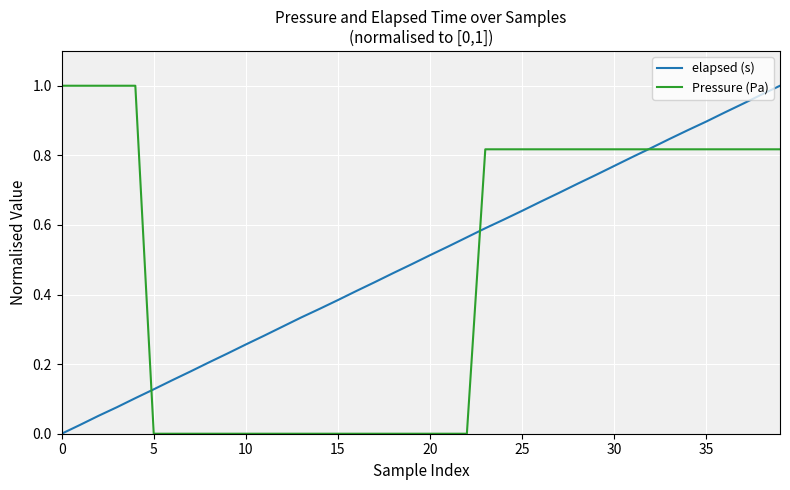

How many lines are shown in the chart?

2